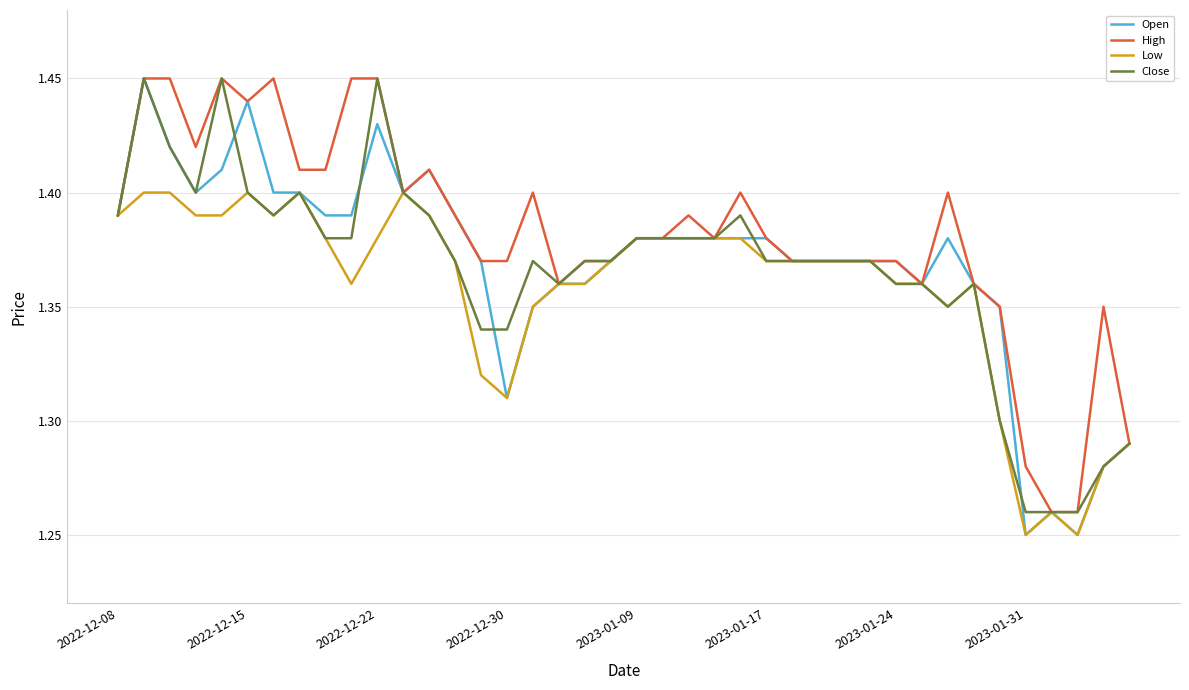

Is it true that Low equals 2.0 at 2023-01-24?

False